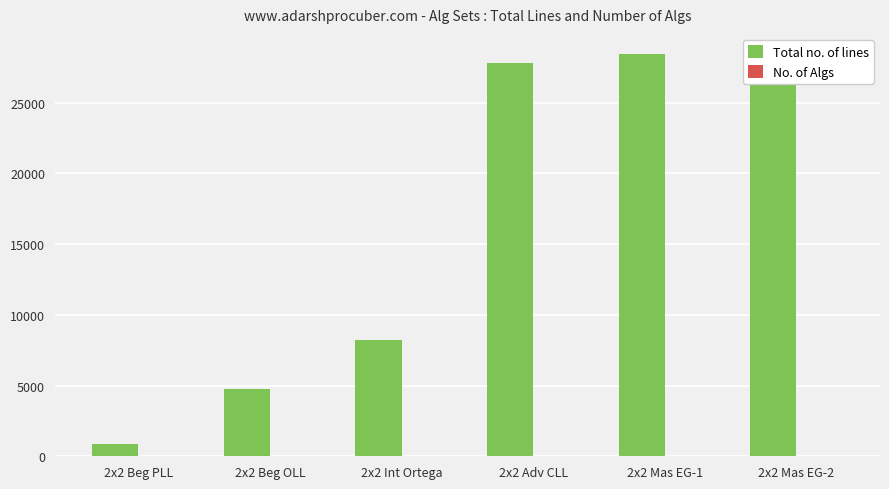

What is the difference between the highest and lowest values at 2x2 Int Ortega?

8195